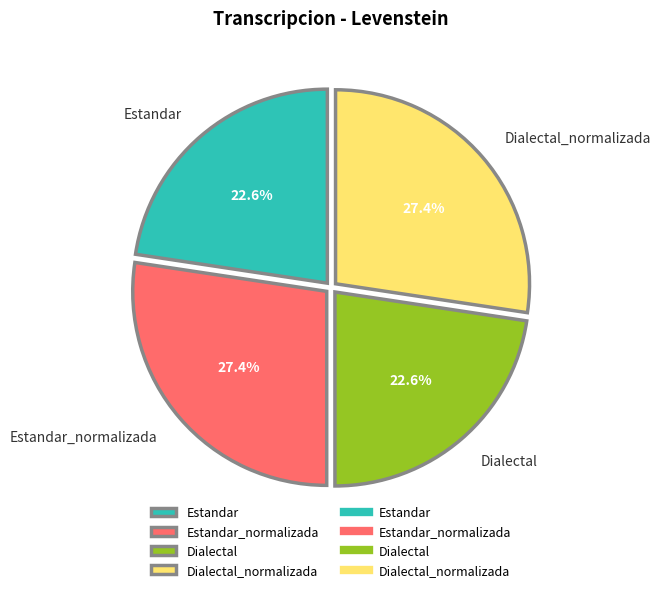

How much of the chart is everything except Dialectal_normalizada?

72.6%